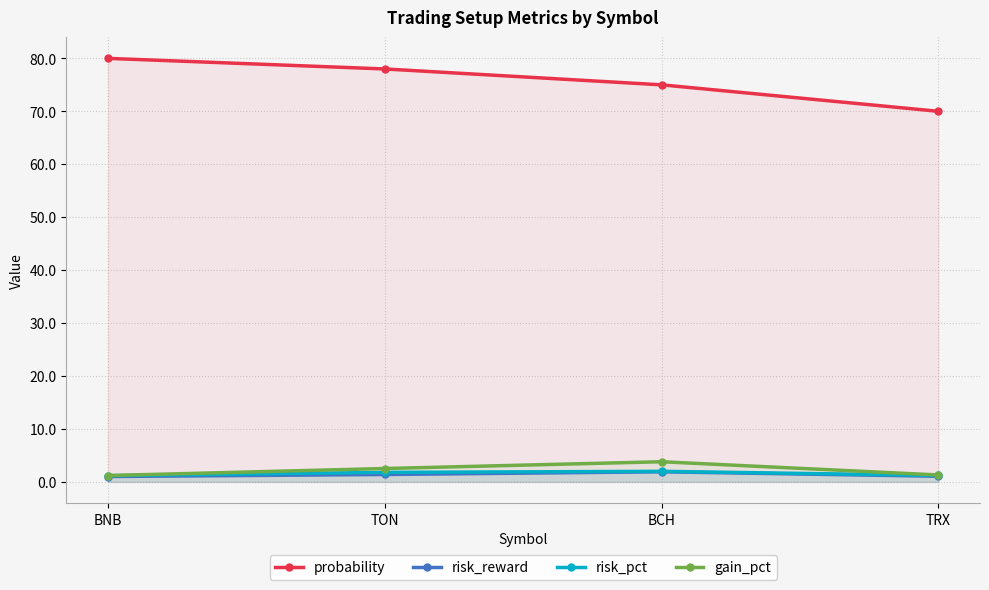

Reading left to right, extract all data points from this chart.

probability: 80.0	78.0	75.0	70.0
risk_reward: 1.0	1.4	1.9	1.1
risk_pct: 1.2	1.8	2.0	1.2
gain_pct: 1.2	2.5	3.8	1.3